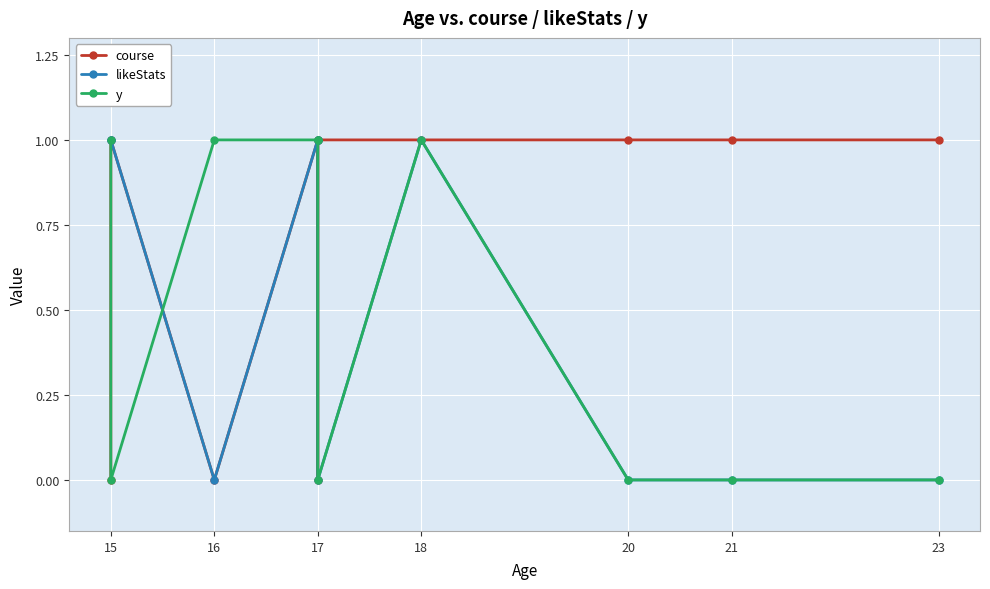

True or false: likeStats has a value of 0 at 17.

True